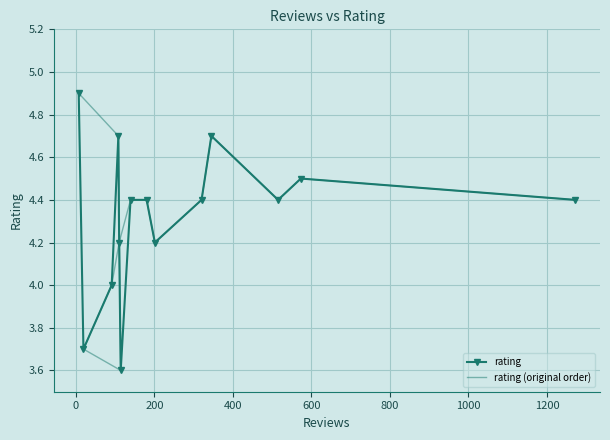

What are all the series names shown in the legend?

rating, rating (original order)